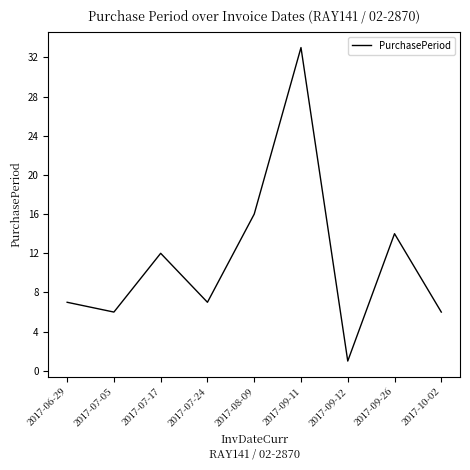

How many lines are shown in the chart?

1